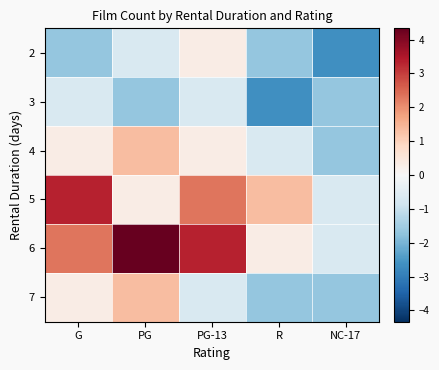

Reading left to right, transcribe all the data shown in this chart.

2: G=-1.7	PG=-0.7	PG-13=0.3	R=-1.7	NC-17=-2.7
3: G=-0.7	PG=-1.7	PG-13=-0.7	R=-2.7	NC-17=-1.7
4: G=0.3	PG=1.3	PG-13=0.3	R=-0.7	NC-17=-1.7
5: G=3.3	PG=0.3	PG-13=2.3	R=1.3	NC-17=-0.7
6: G=2.3	PG=4.3	PG-13=3.3	R=0.3	NC-17=-0.7
7: G=0.3	PG=1.3	PG-13=-0.7	R=-1.7	NC-17=-1.7